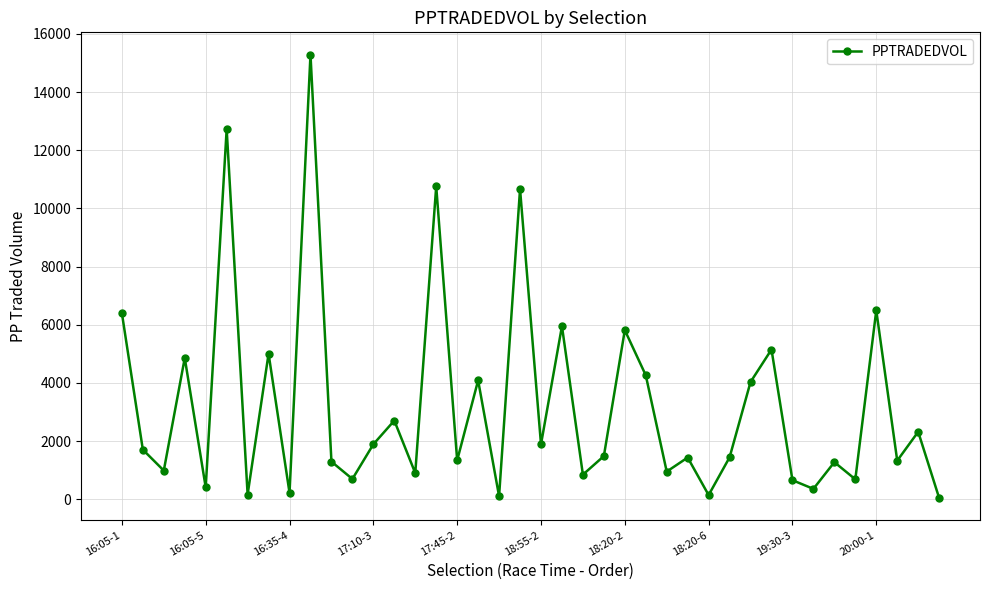

How many values are below 1485?

20